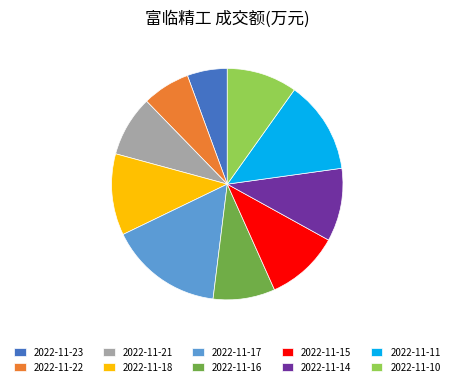

Is the sum of 2022-11-23 and 2022-11-22 greater than half?

No